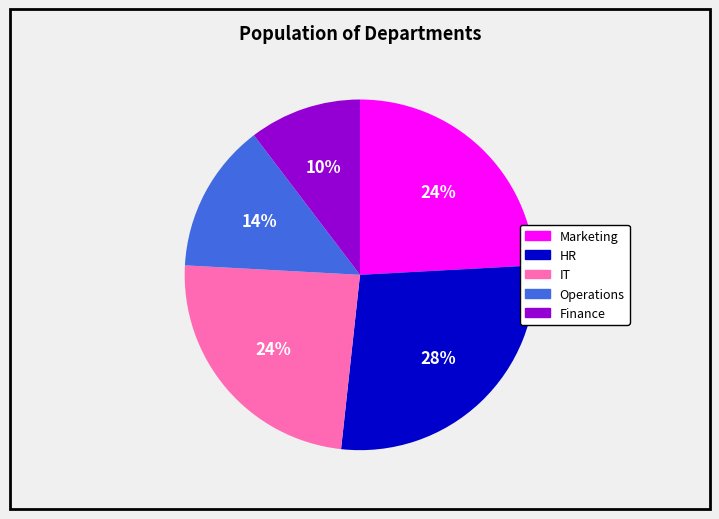

What is the largest slice in the pie chart?

HR